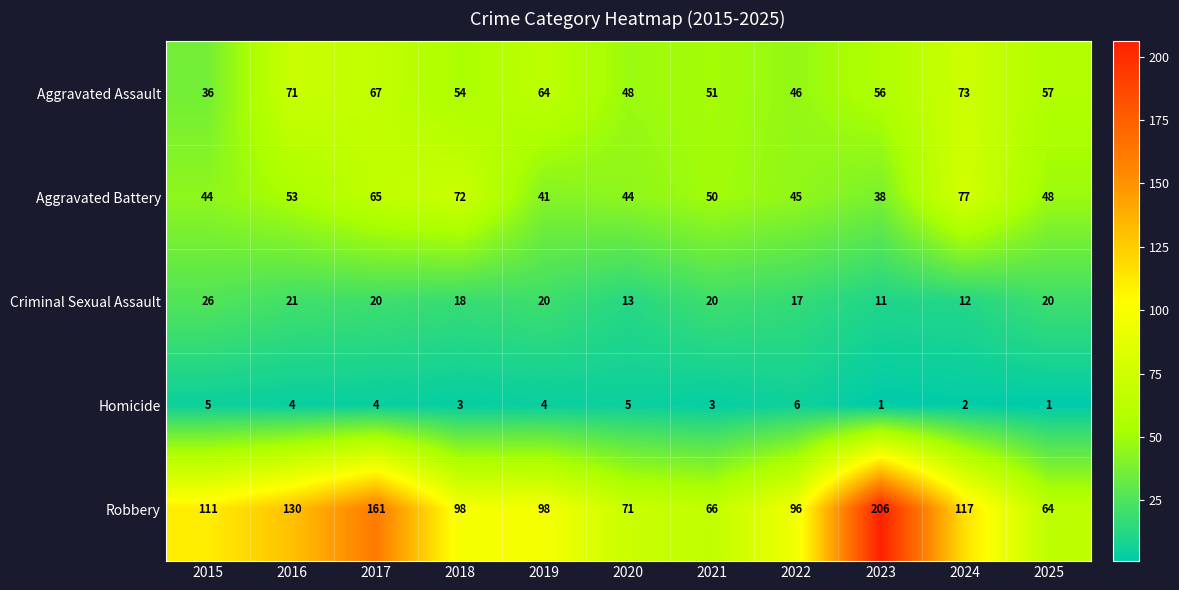

The Aggravated Battery series shows 107 at 2018. True or false?

False